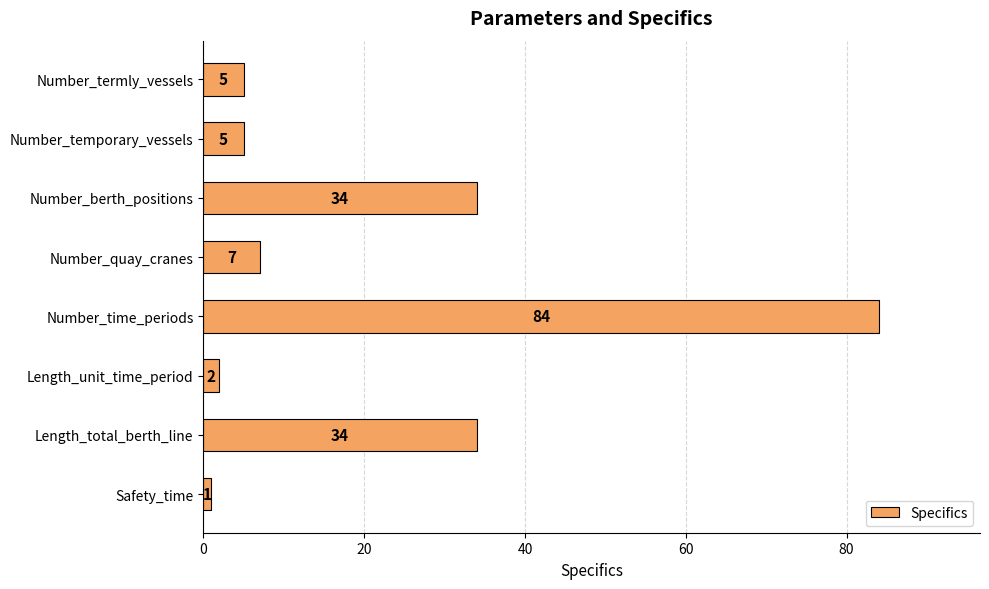

What is the difference between the second highest and minimum values?

33